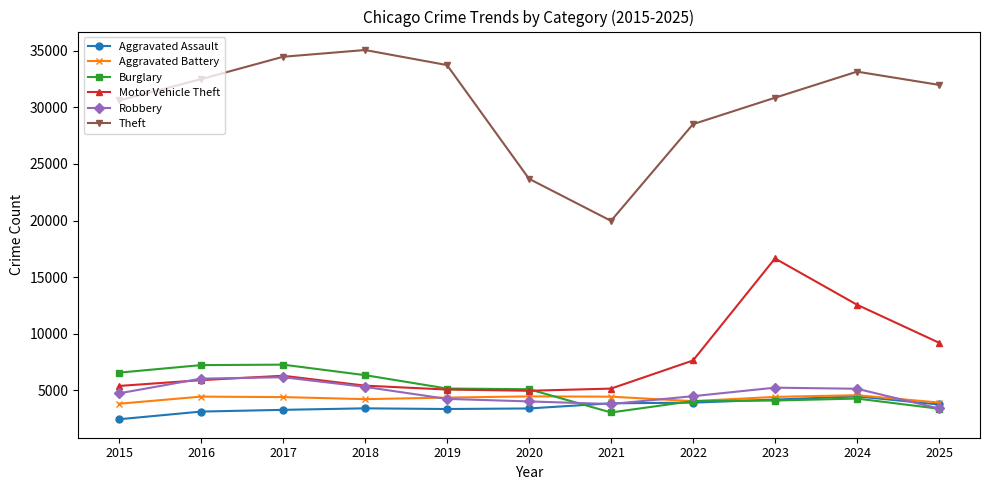

True or false: Theft and Motor Vehicle Theft intersect in this chart.

False